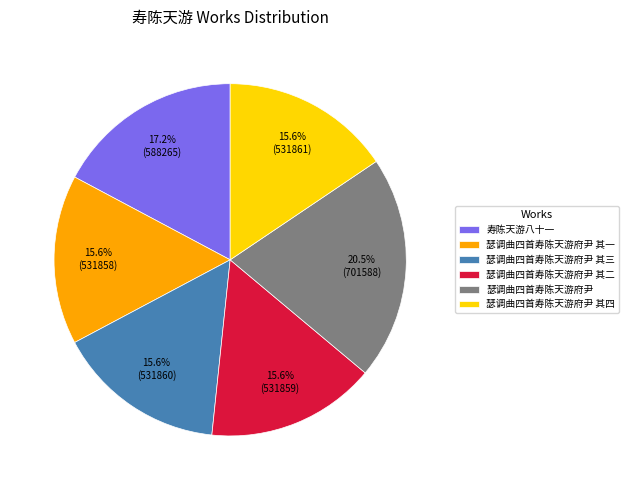

To the nearest percent, what percentage of the pie is 瑟调曲四首寿陈天游府尹 其三?

16%